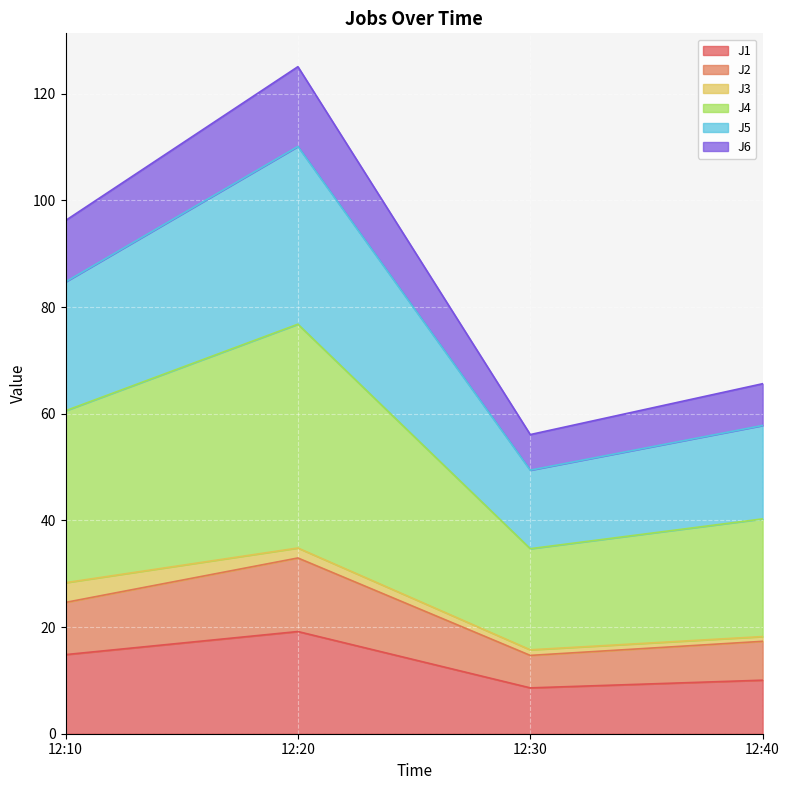

At how many categories does at least one series exceed 54?

4